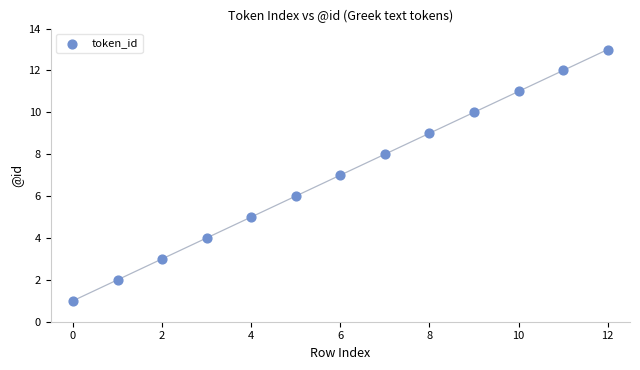

What is the range of Y values (max minus min)?

12